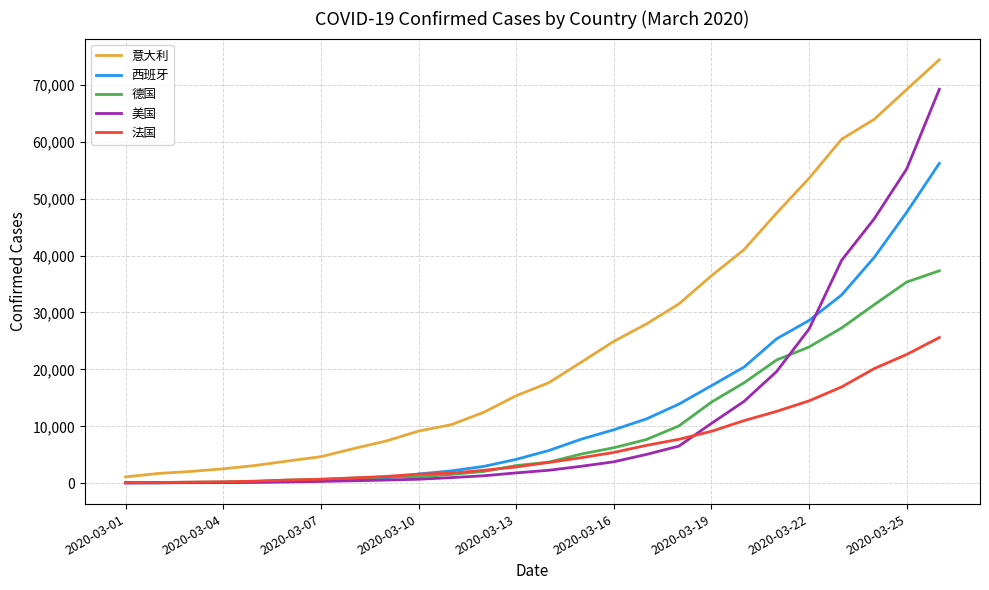

Which series has the largest range (max minus min)?

意大利